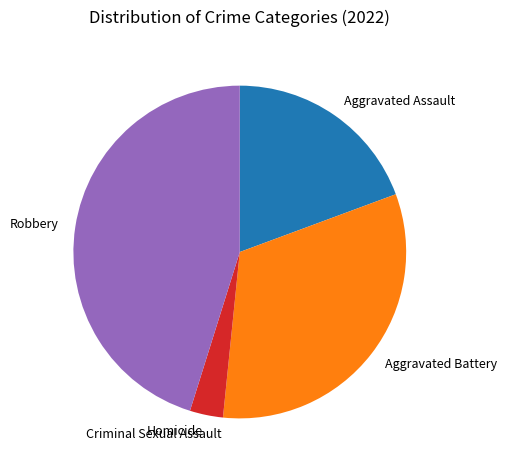

Between Robbery and Aggravated Assault, which is larger?

Robbery